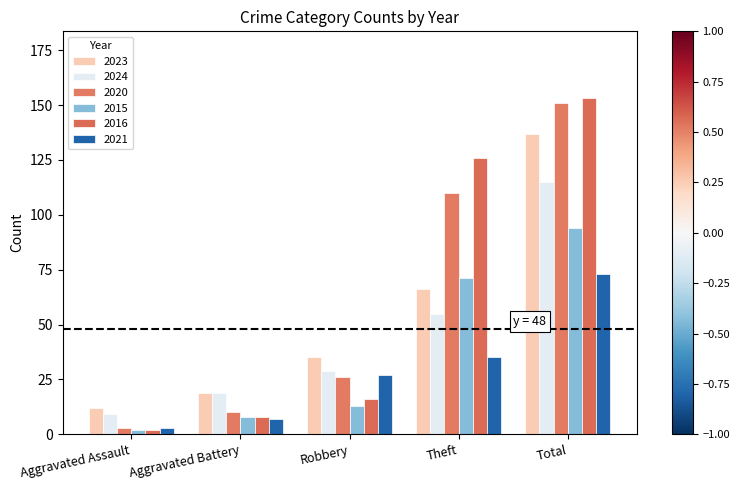

Is it true that 2024 equals 2 at Aggravated Assault?

False